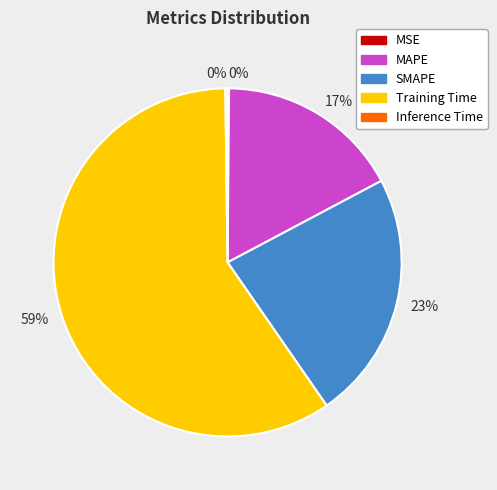

To the nearest percent, what is the average slice percentage?

20%